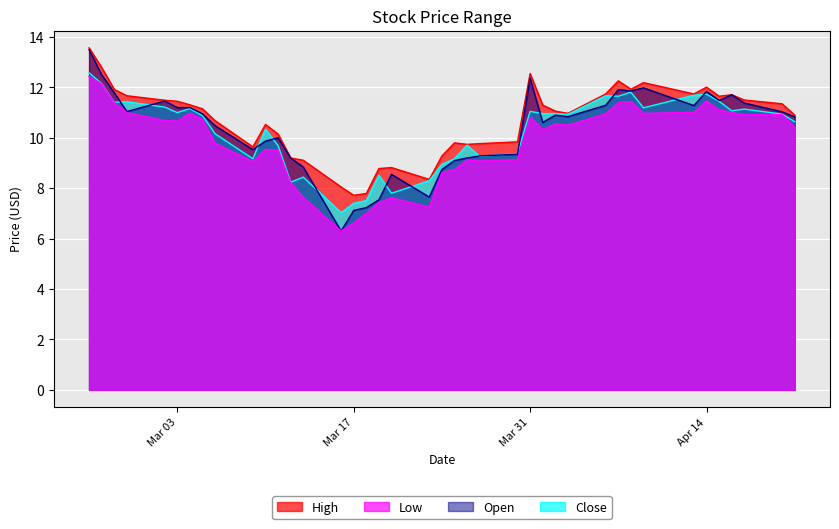

Which series has the widest spread of values?

Open